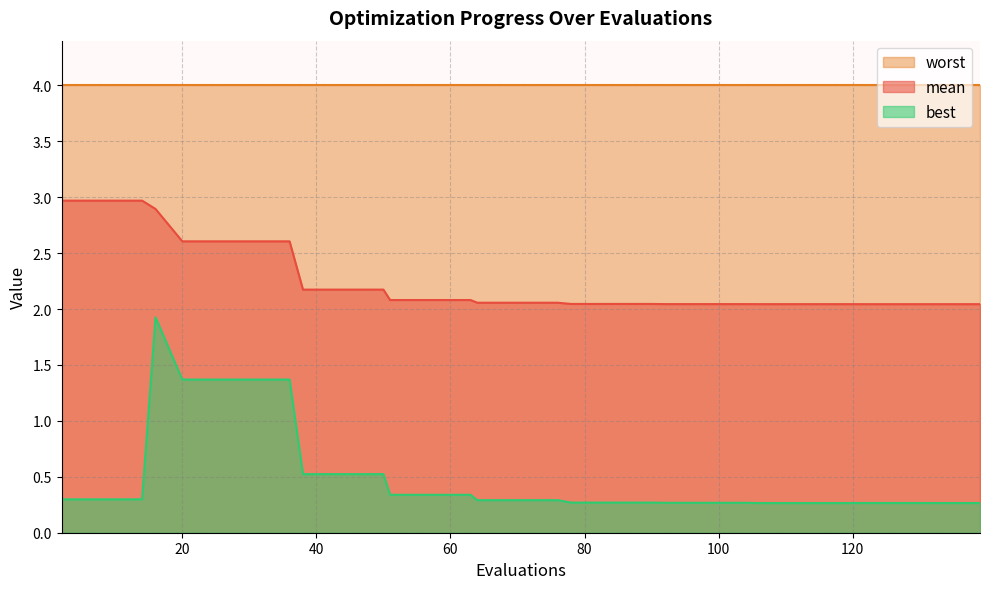

True or false: mean and best intersect in this chart.

False